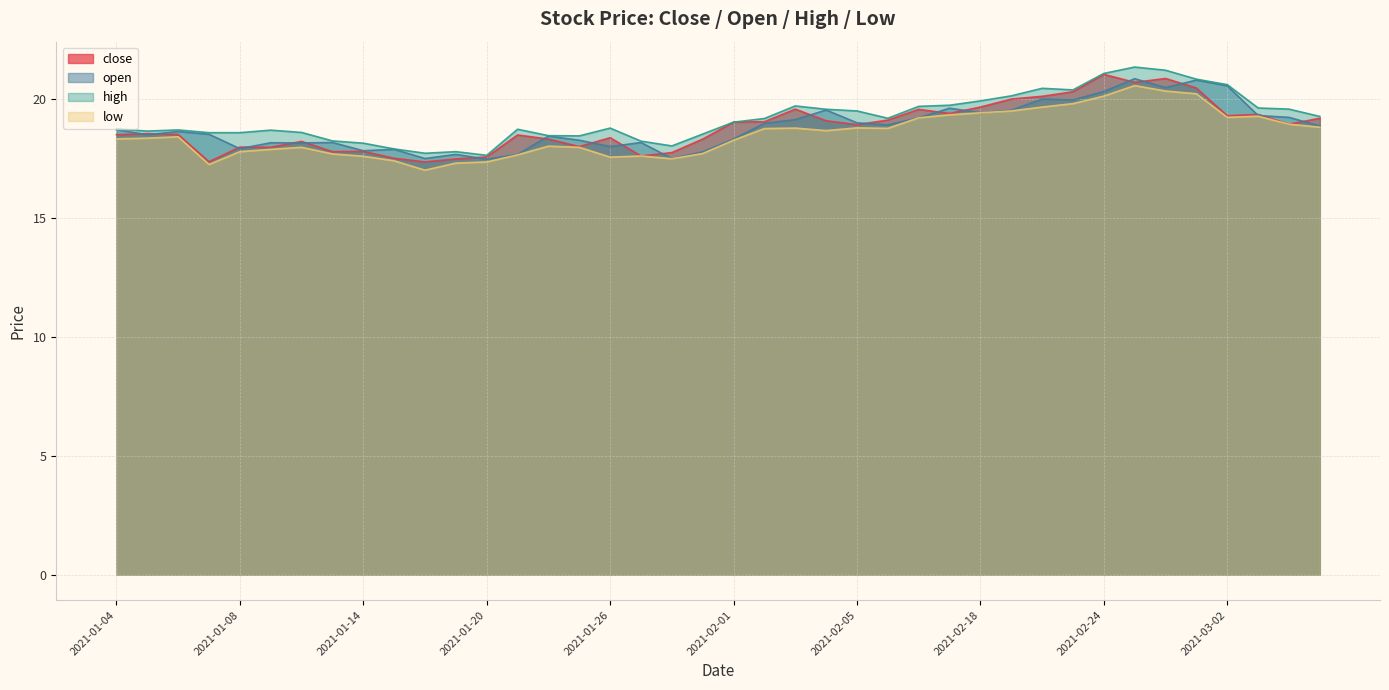

Reading left to right, list all the values displayed in this chart.

close: 18.5	18.5	18.5	17.4	18.0	18.0	18.2	17.8	17.8	17.5	17.3	17.5	17.6	18.5	18.3	18.0	18.4	17.6	17.7	18.3	19.0	19.0	19.6	19.1	18.9	19.1	19.6	19.4	19.6	20.0	20.1	20.3	21.0	20.7	20.8	20.4	19.3	19.3	18.9	19.2
open: 18.7	18.5	18.6	18.5	17.9	18.1	18.1	18.2	17.8	17.9	17.5	17.7	17.5	17.7	18.4	18.3	18.0	18.2	17.5	17.8	18.3	19.0	19.1	19.5	19.0	18.9	19.2	19.6	19.4	19.5	20.0	19.9	20.3	20.8	20.5	20.8	20.5	19.3	19.2	18.9
high: 18.7	18.6	18.7	18.6	18.6	18.7	18.6	18.2	18.1	17.9	17.7	17.8	17.6	18.7	18.4	18.4	18.8	18.2	18.0	18.5	19.0	19.2	19.7	19.6	19.5	19.2	19.7	19.7	19.9	20.1	20.4	20.4	21.1	21.3	21.2	20.8	20.6	19.6	19.6	19.3
low: 18.3	18.3	18.4	17.2	17.8	17.9	18.0	17.7	17.6	17.4	17.0	17.3	17.3	17.6	18.0	18.0	17.5	17.6	17.5	17.7	18.3	18.7	18.8	18.7	18.8	18.8	19.2	19.3	19.4	19.5	19.6	19.8	20.1	20.6	20.3	20.2	19.2	19.3	18.9	18.8